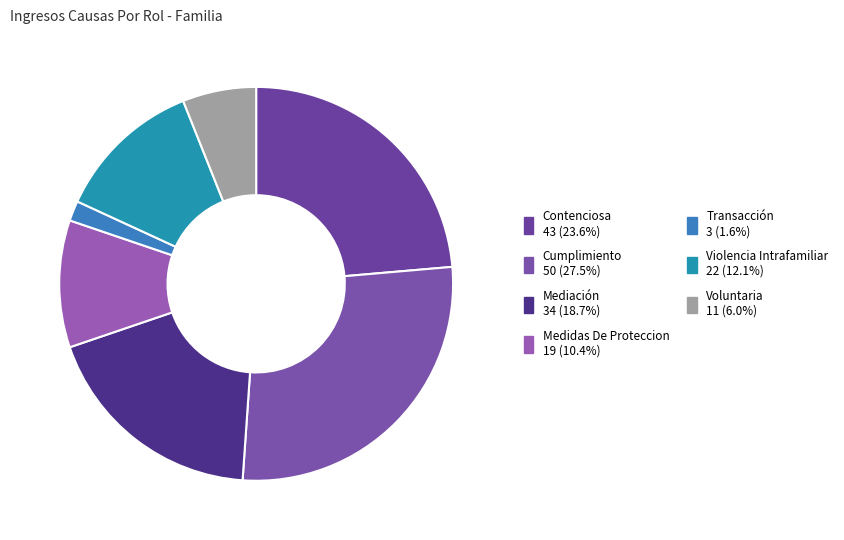

Does any single category account for the majority?

No